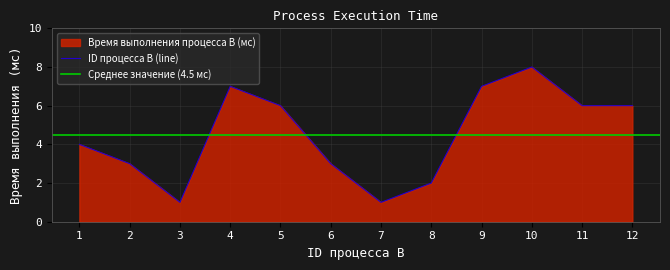

What is the value of the 6th point from the left?

3